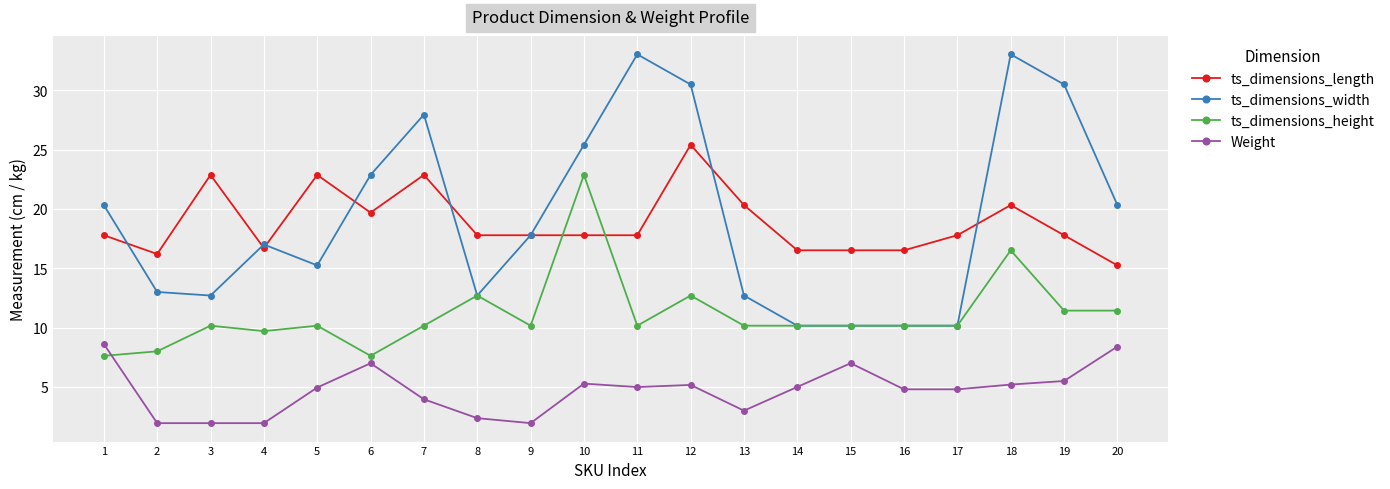

What is the maximum value shown in the chart?

33.0